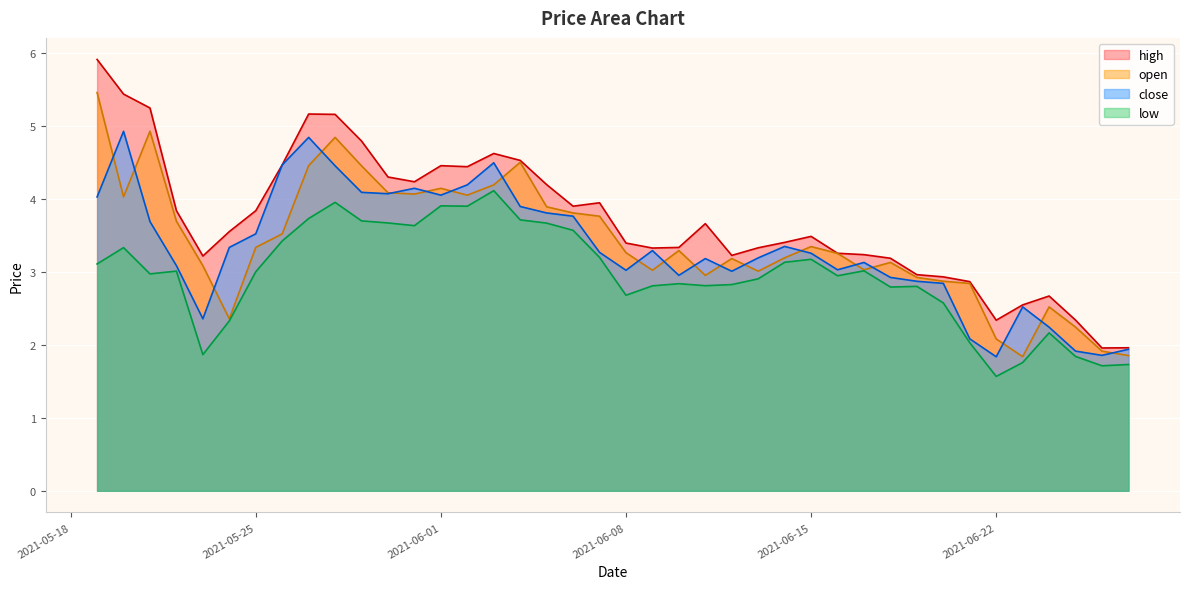

In open, how many points are higher than both neighbors (excluding endpoints)?

9